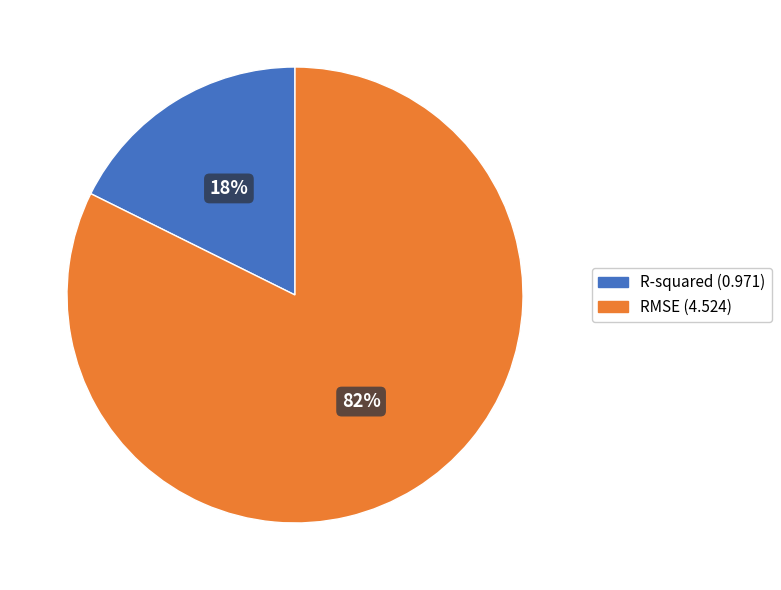

True or false: R-squared accounts for 27% of the total.

False